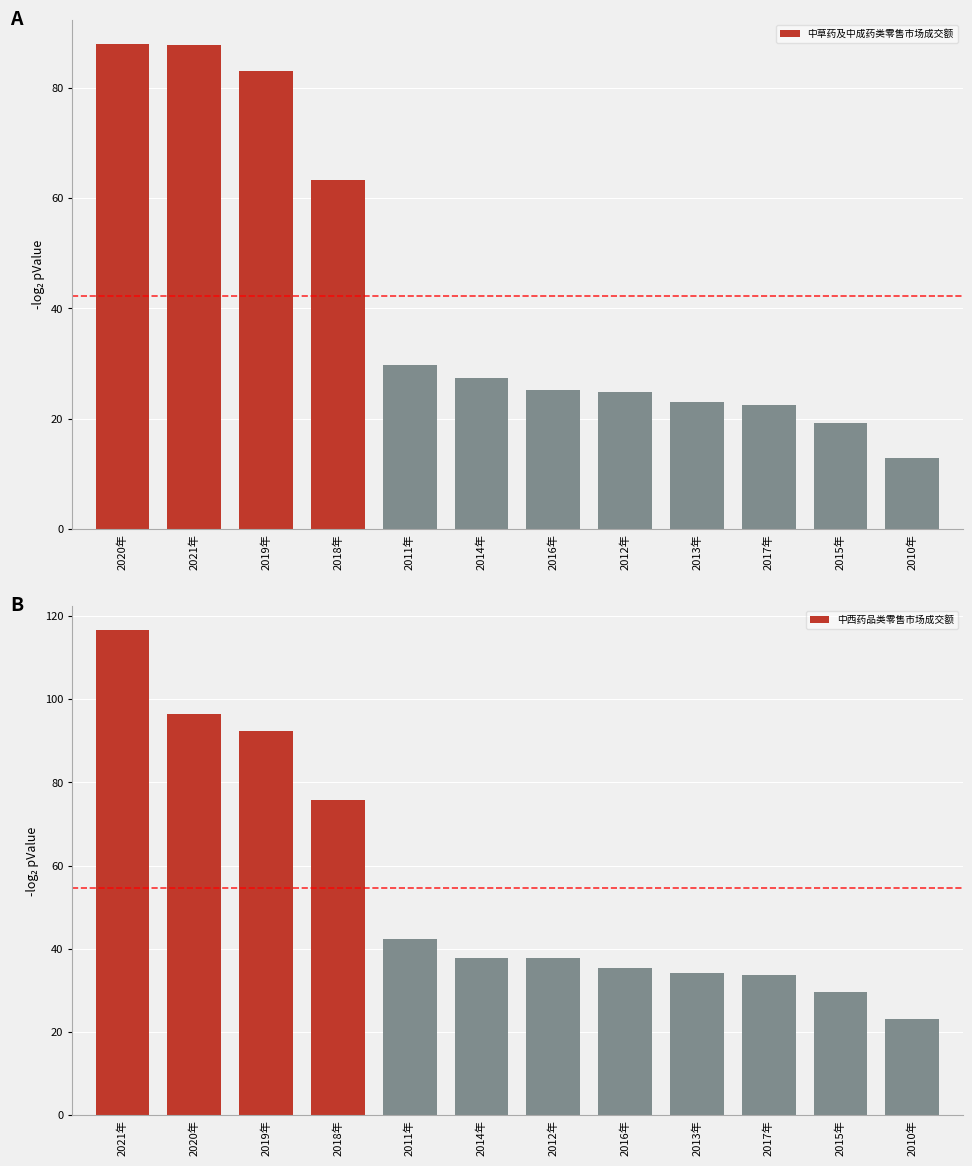

What is the label of the 3rd bar from the left?

2019年